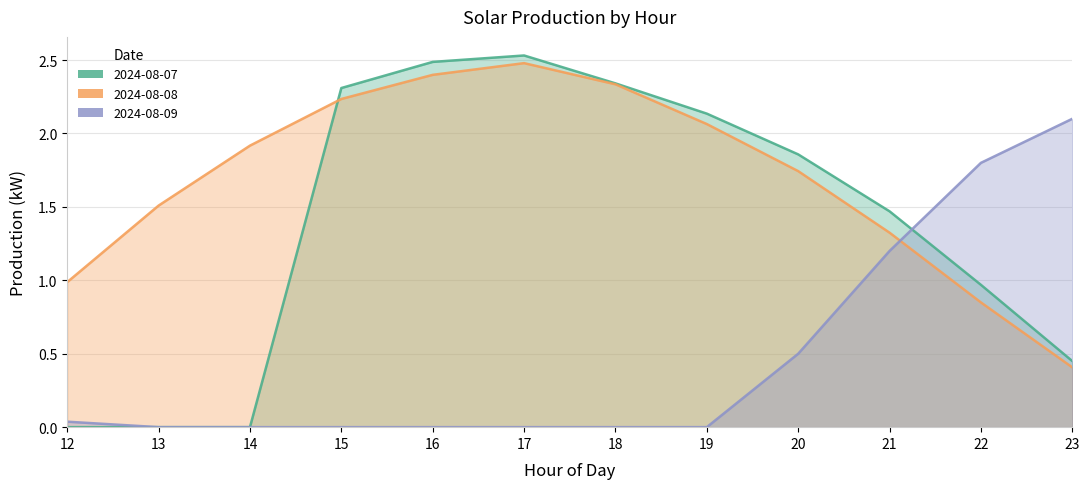

At how many categories does at least one series exceed 2?

6